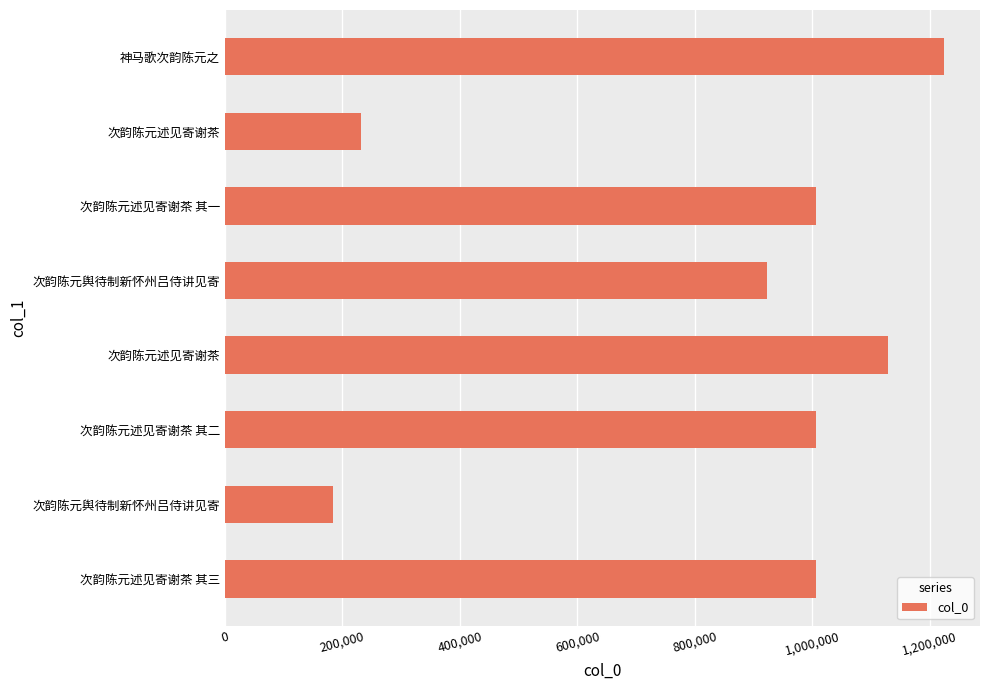

Does the chart contain any negative values?

No